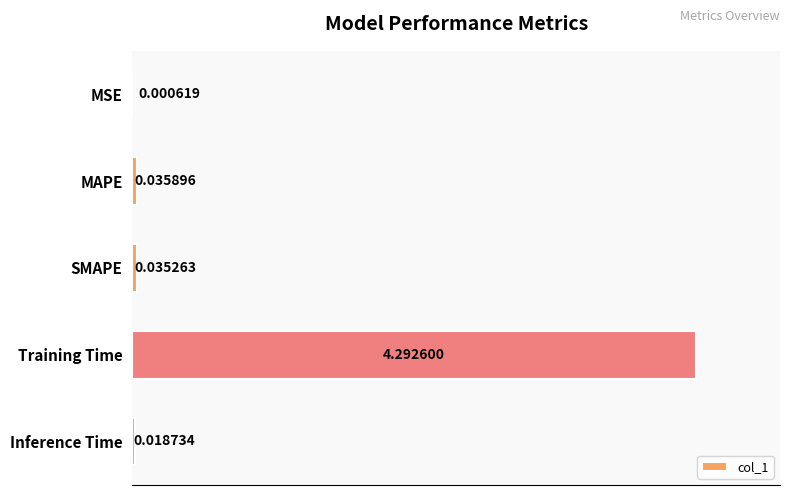

Which label corresponds to the largest value in the chart?

Training Time